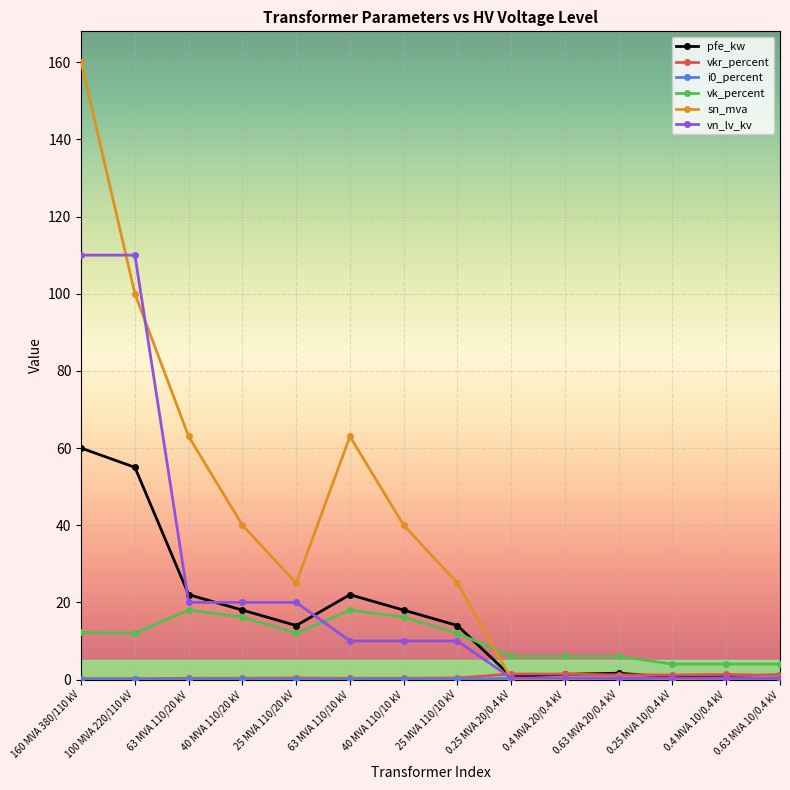

What position from the left is 63 MVA 110/10 kV?

6